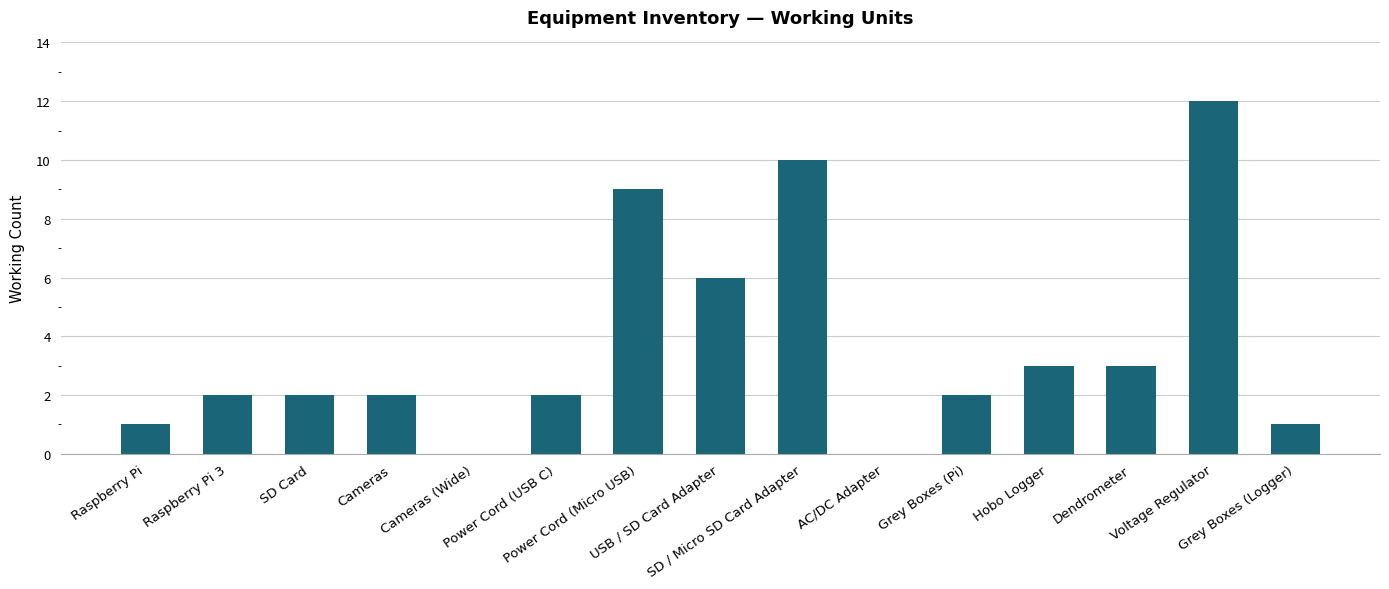

What is the sum of all values?

55